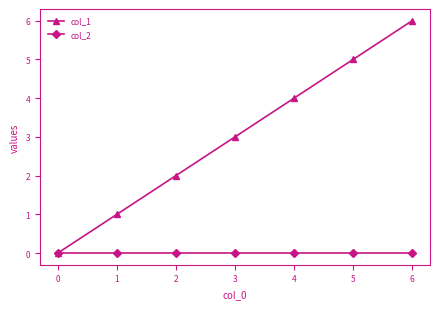

At 1, list the series in order from largest to smallest.

col_1, col_2